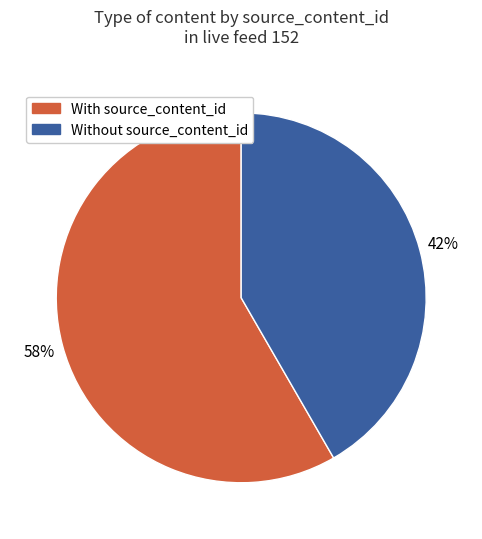

How many slices are in this pie chart?

2